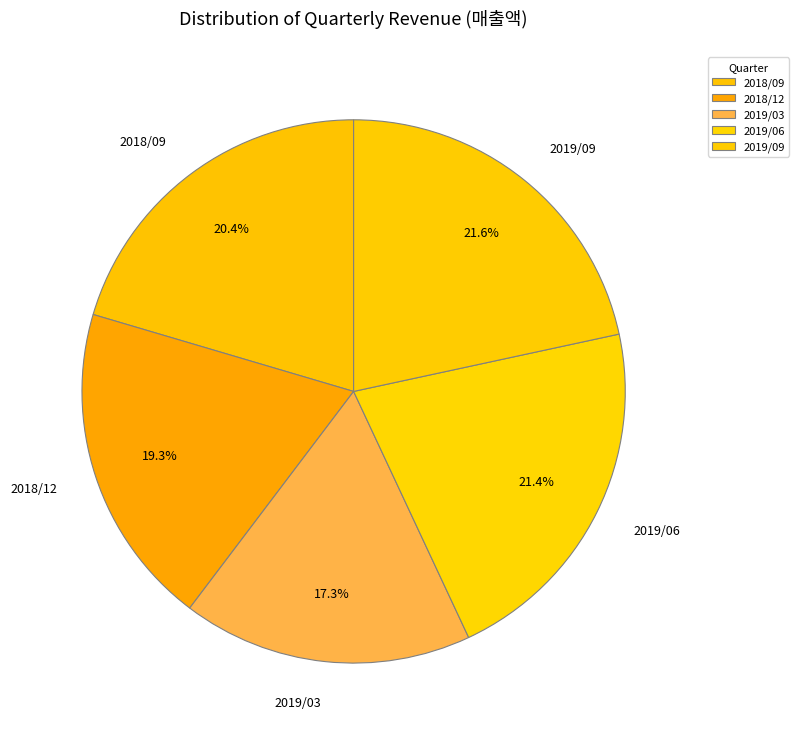

To the nearest percent, what is the difference between the 2018/09 and 2019/09 slice percentages?

1%